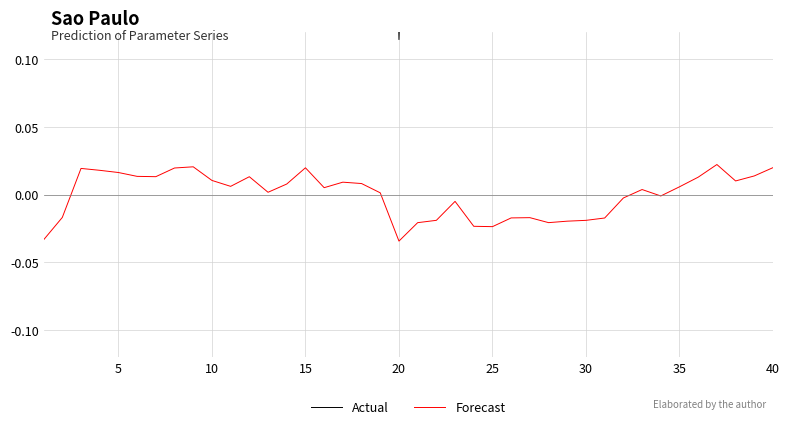

True or false: Forecast and Actual intersect in this chart.

False